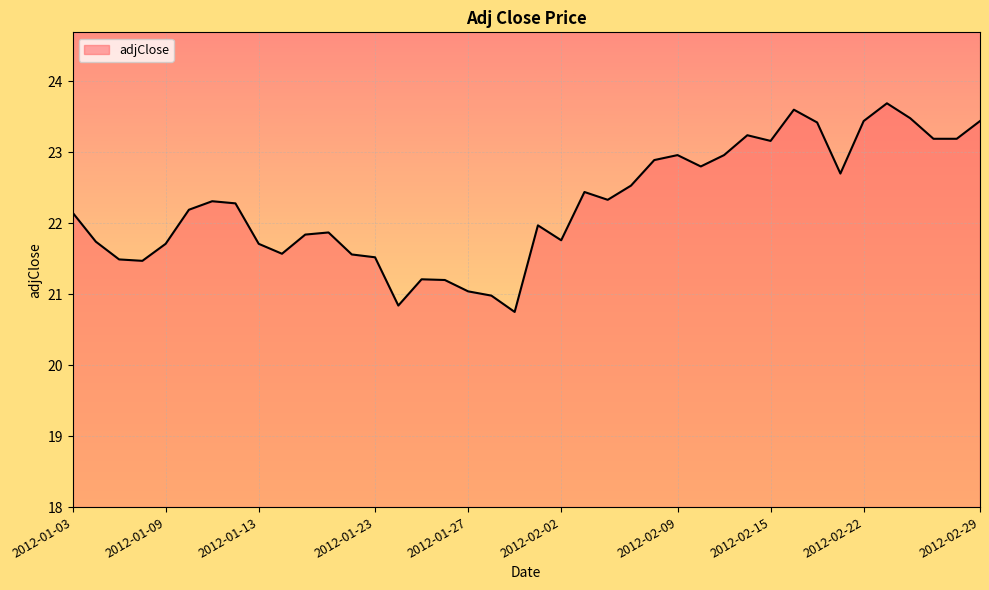

What is the maximum value shown in the chart?

23.7